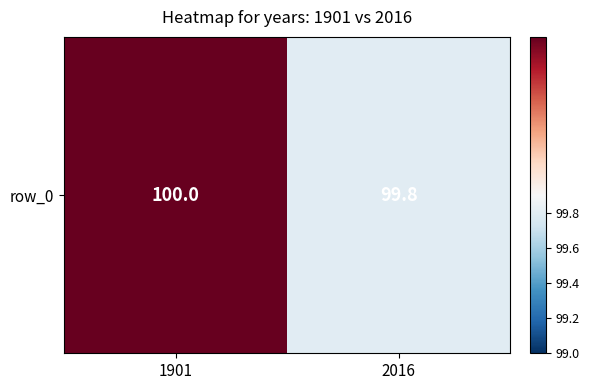

Read the value at 2016.

99.8